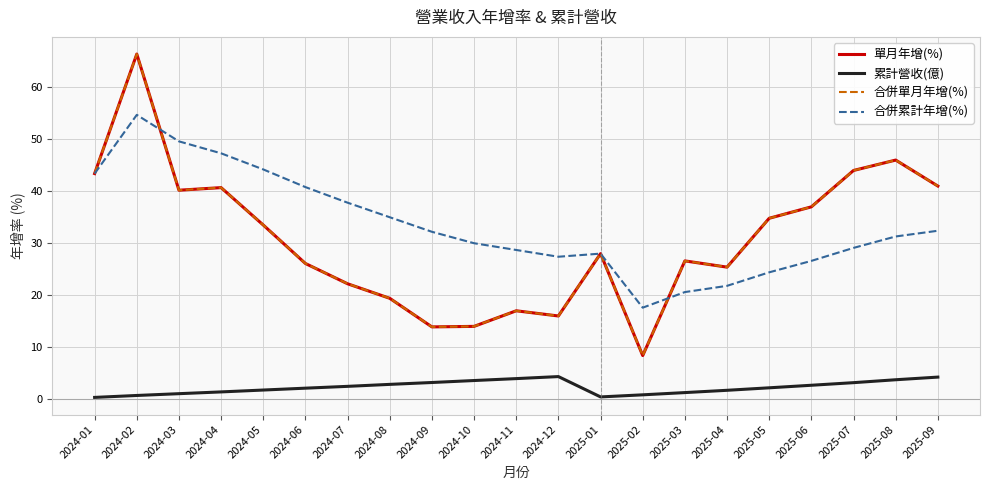

Is this an area chart (filled region under the line)?

No